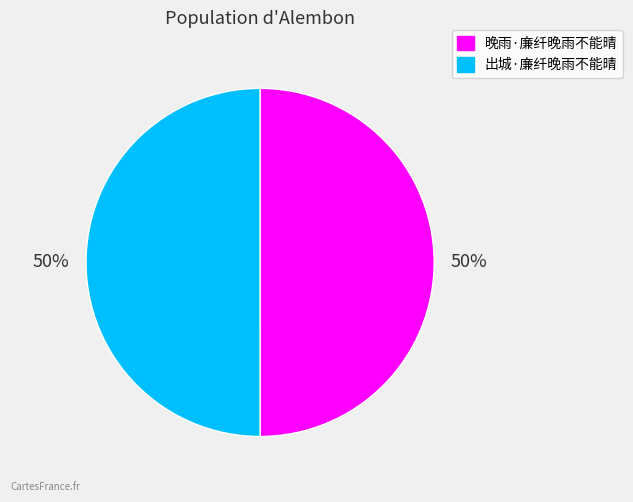

What percentage is the 出城·廉纤晚雨不能晴 slice, to the nearest percent?

50%